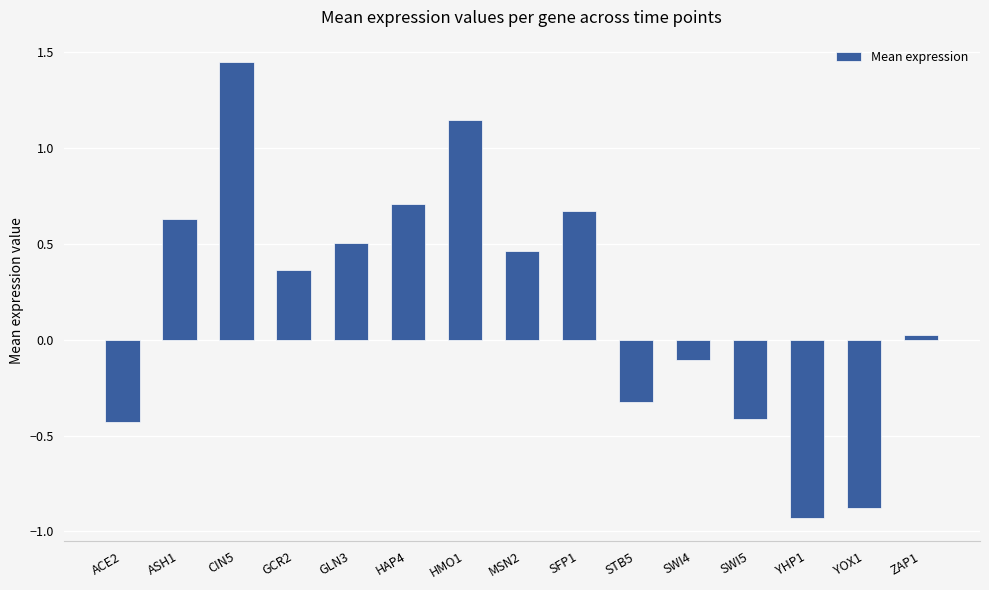

How many values are below zero?

6